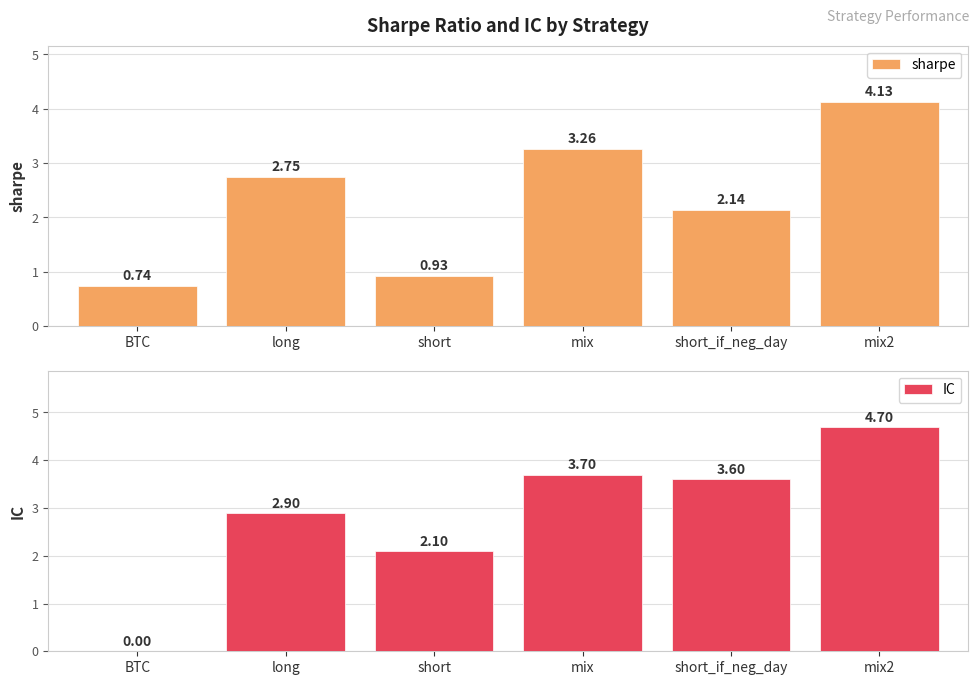

The value of sharpe at short_if_neg_day is 3.4. True or false?

False